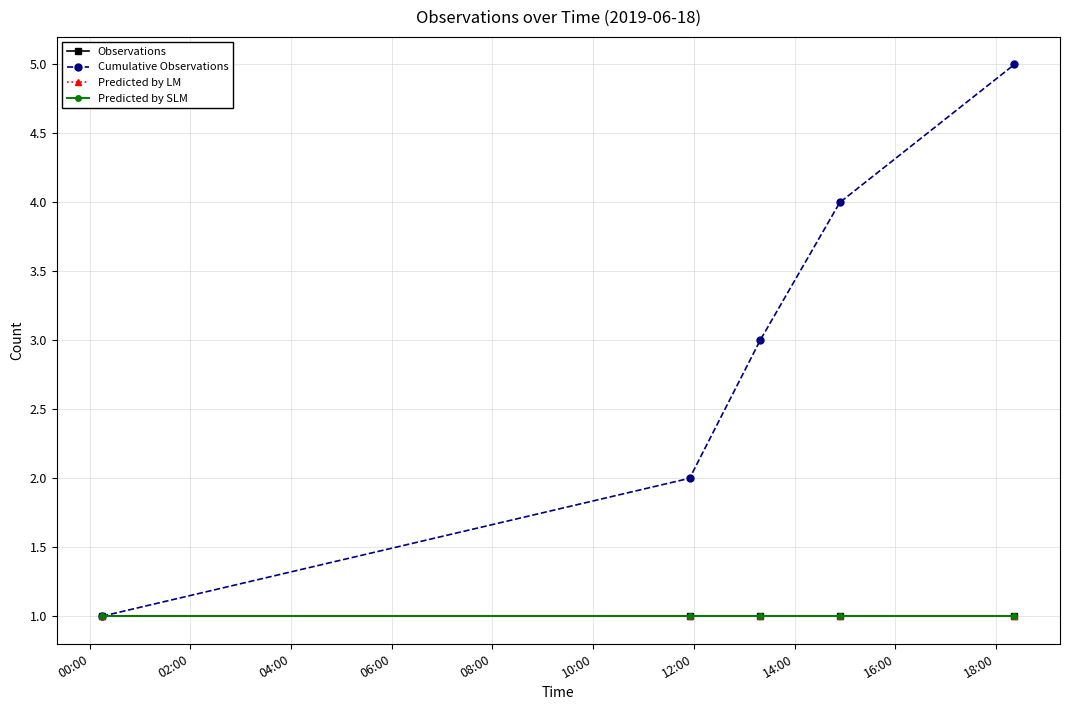

Is this an area chart (filled region under the line)?

No